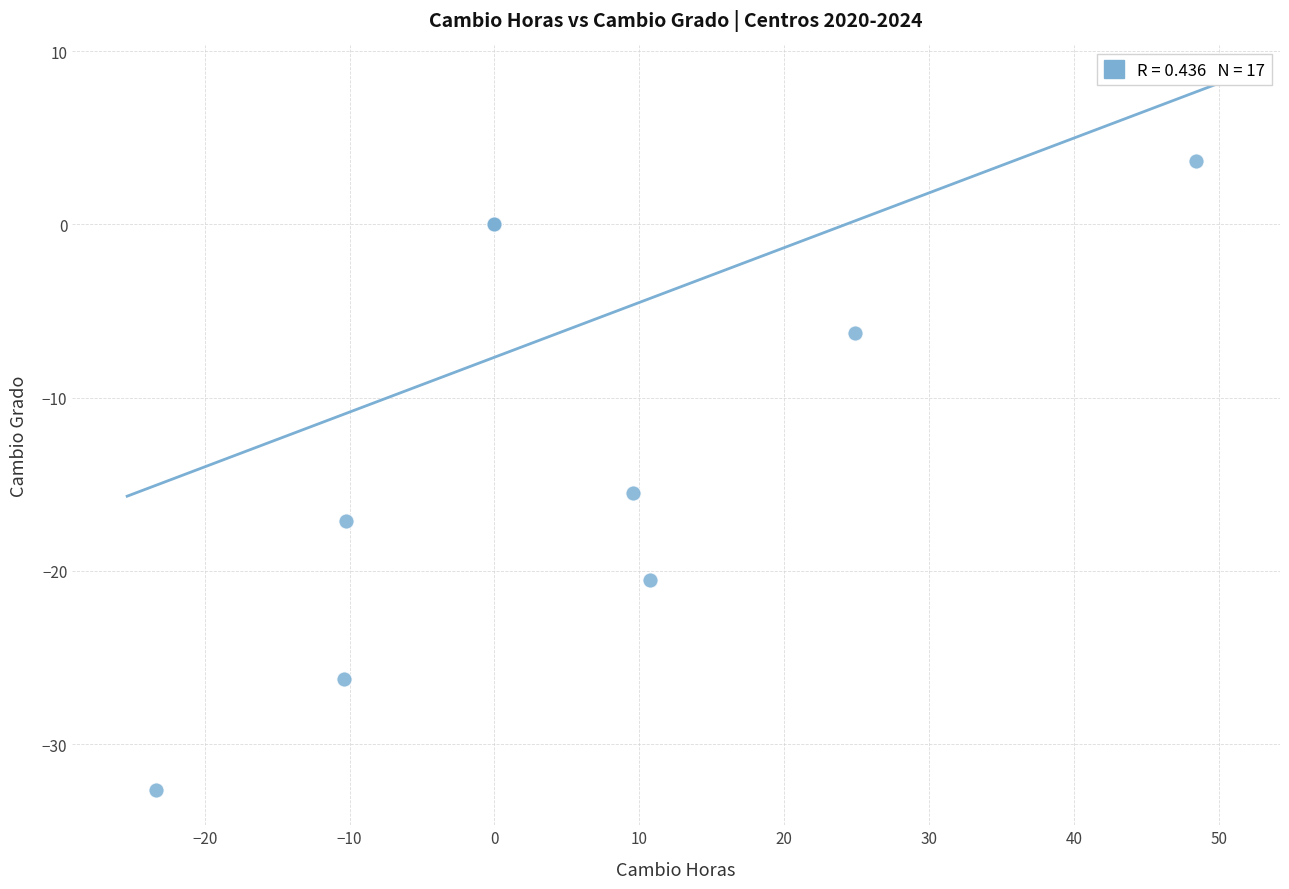

What Y value in the scatter plot is closest to -14?

-15.5